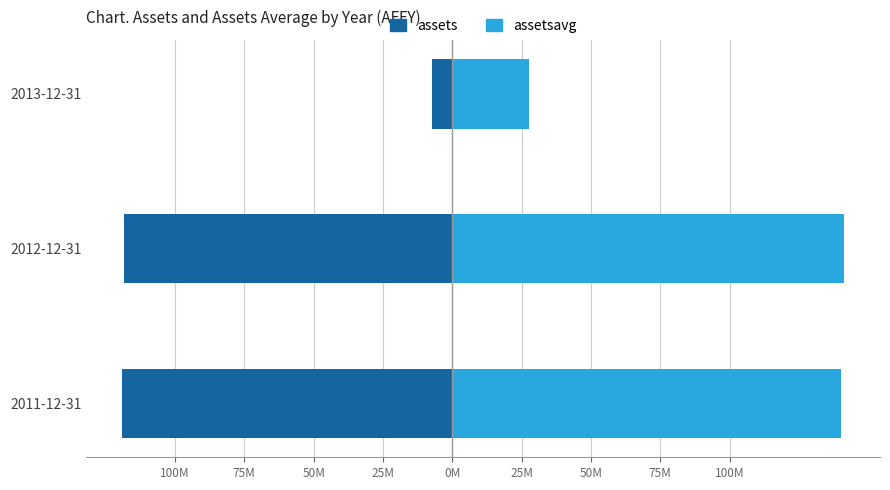

How many bars are there in total?

6